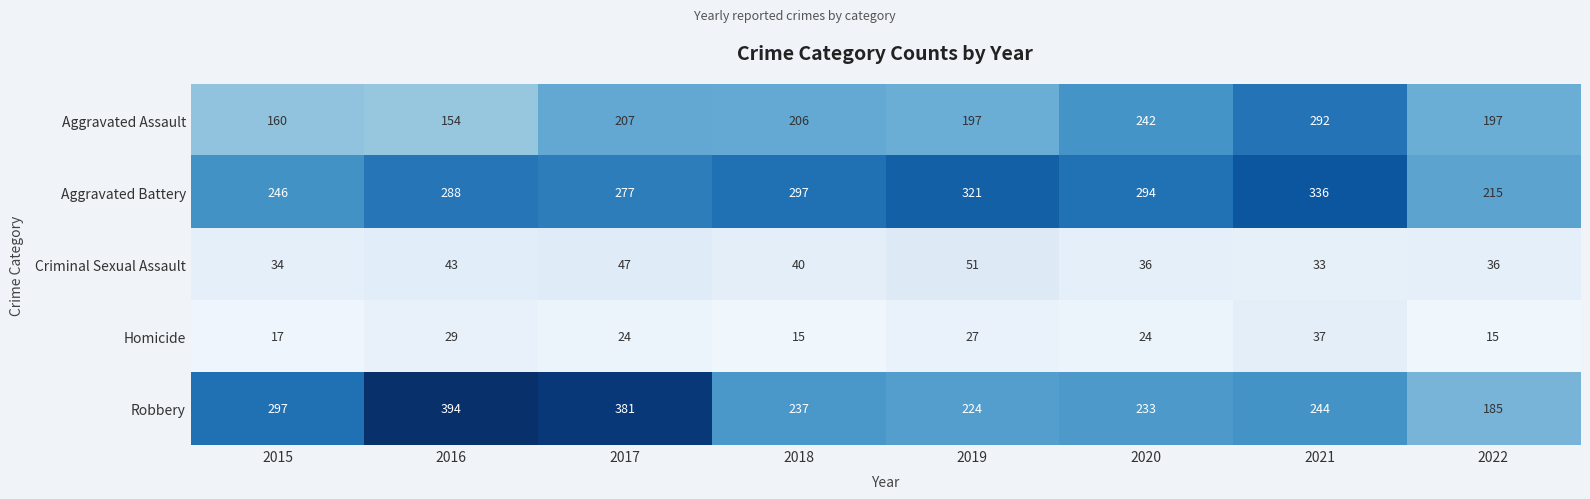

Which series has the largest range (max minus min)?

Robbery